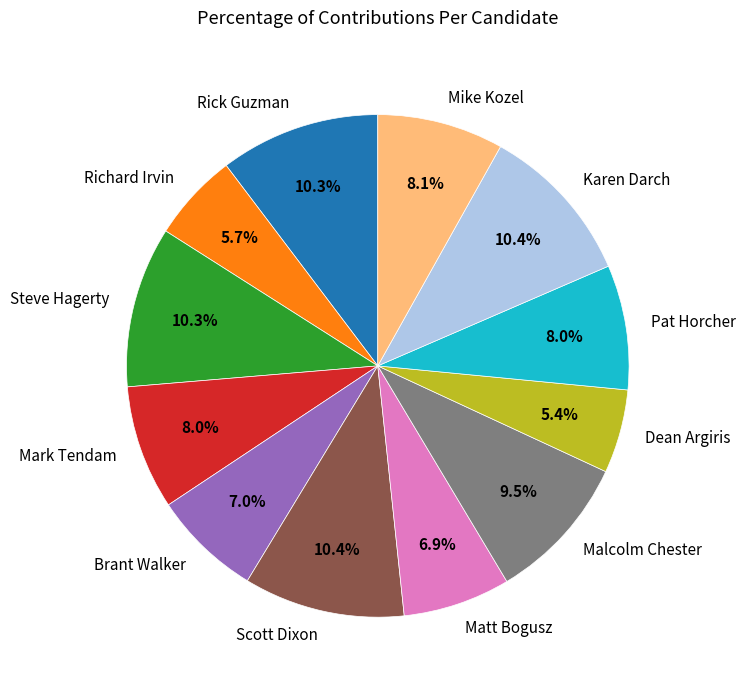

What is the ratio of the value at Rick Guzman to the value at Mark Tendam?

1.3